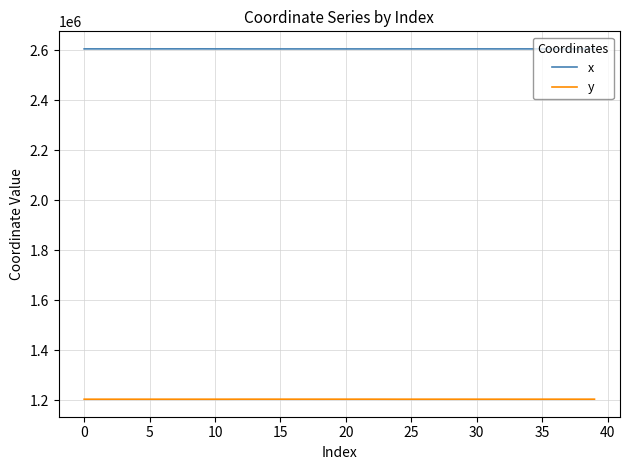

True or false: y and x cross at least once.

False